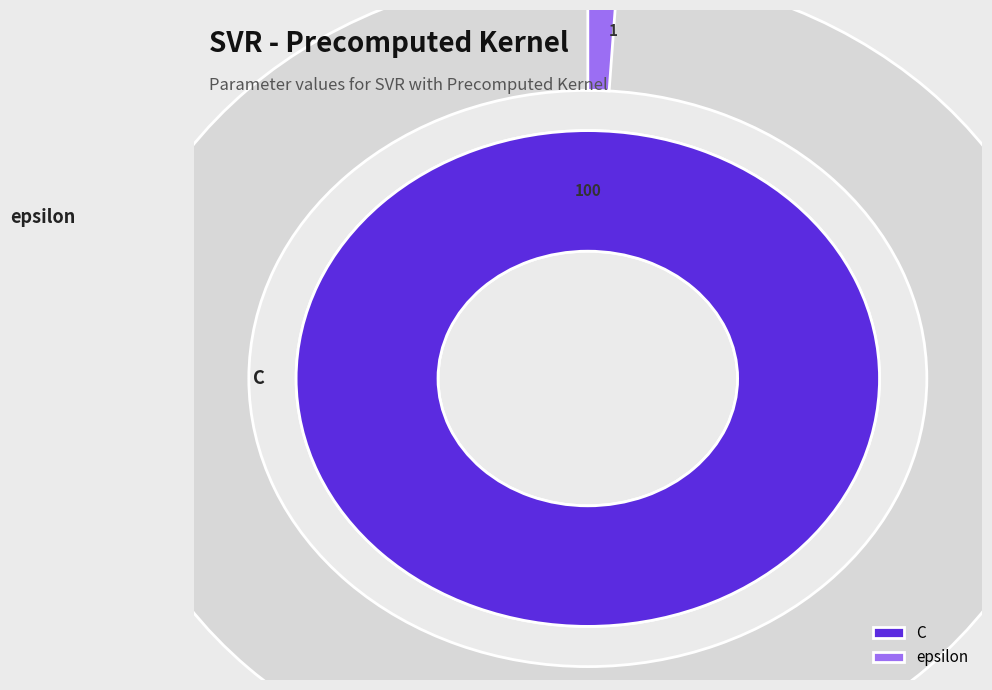

Does epsilon account for over 50% of the chart?

No